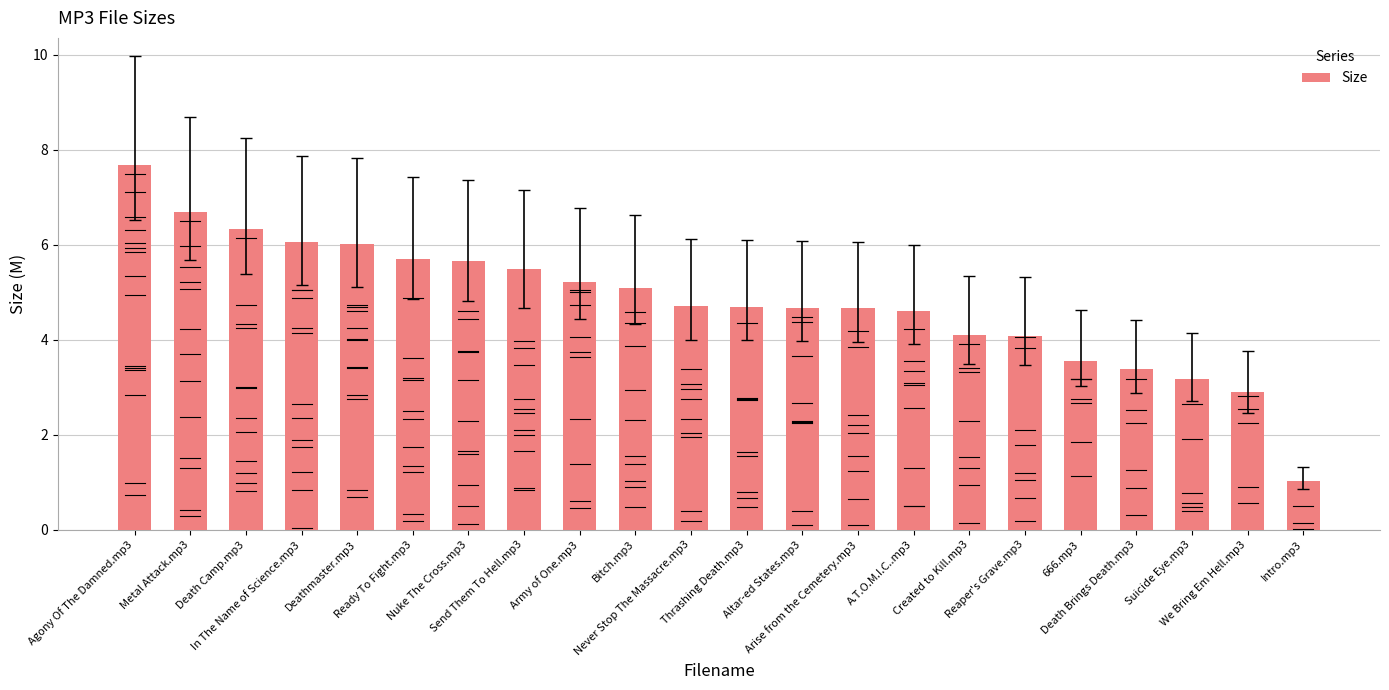

What is the greatest value displayed?

7.7